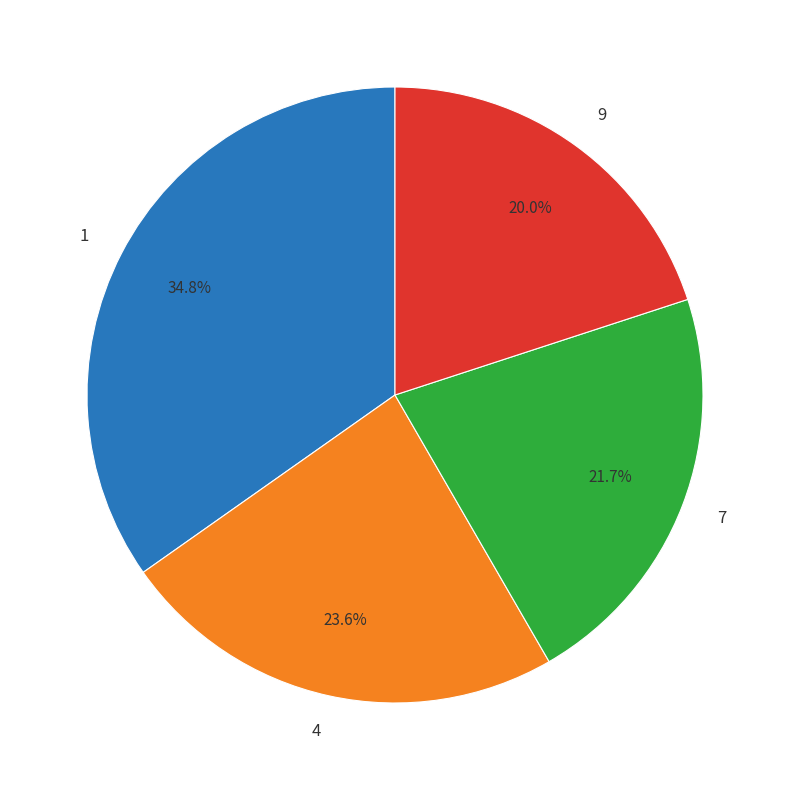

Is 1 the majority of the pie?

No